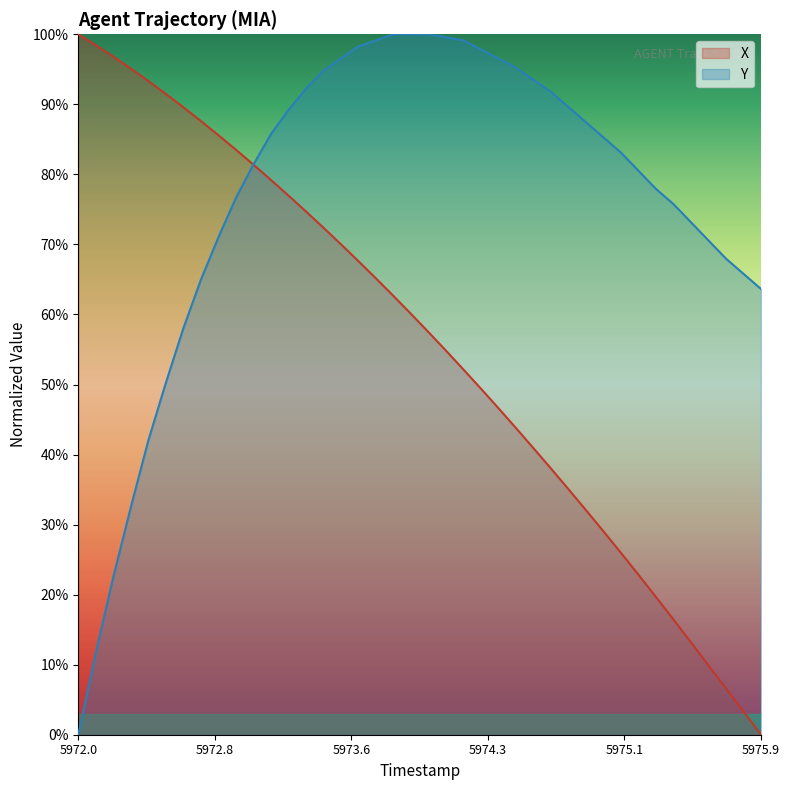

True or false: X has more than 1 points higher than both neighbors.

False